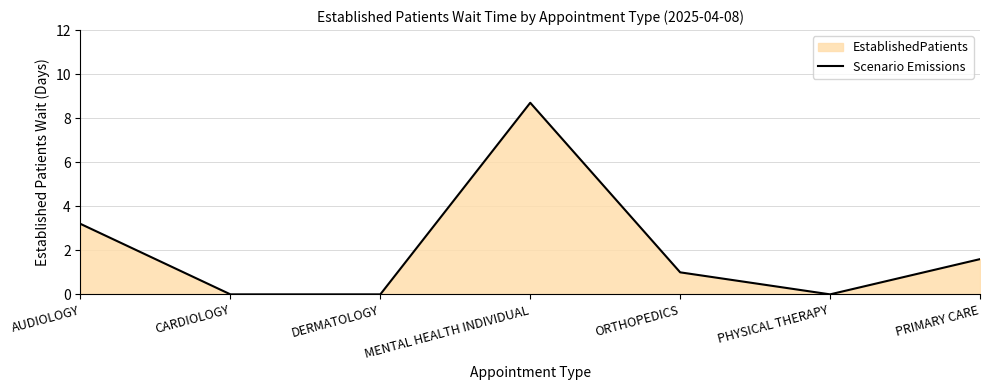

Is it true that the value at ORTHOPEDICS is 1.0?

True